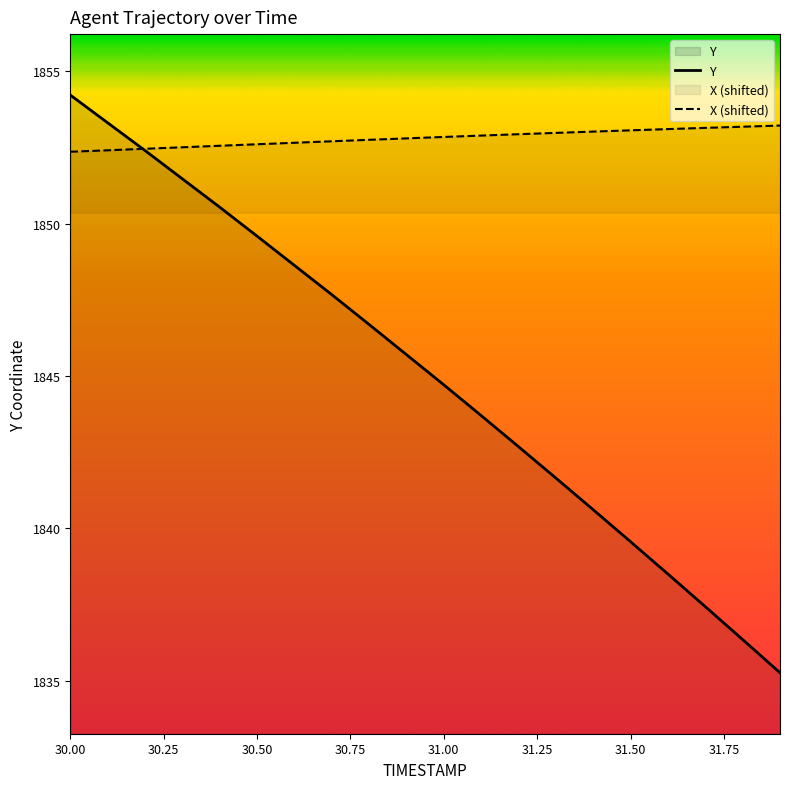

What are all the series names shown in the legend?

Y, X (shifted)